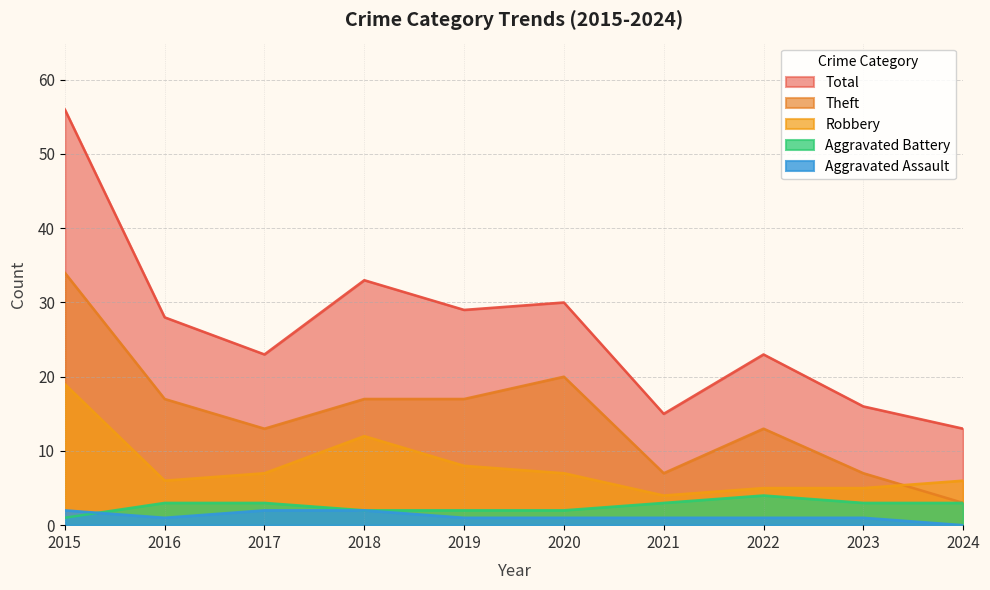

Where does the Robbery series first go above 7?

2015